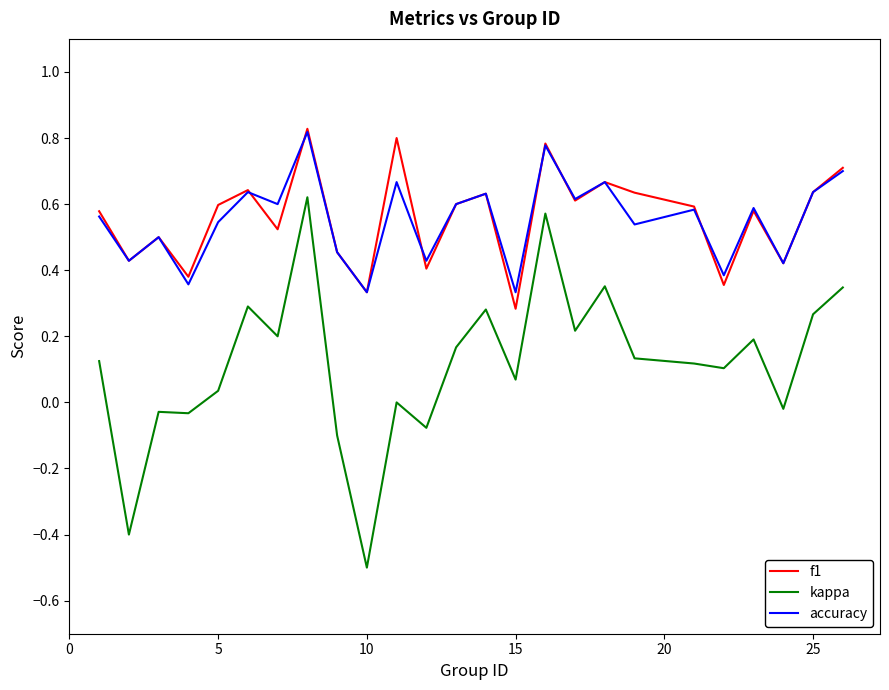

Does the chart have visible grid lines?

No